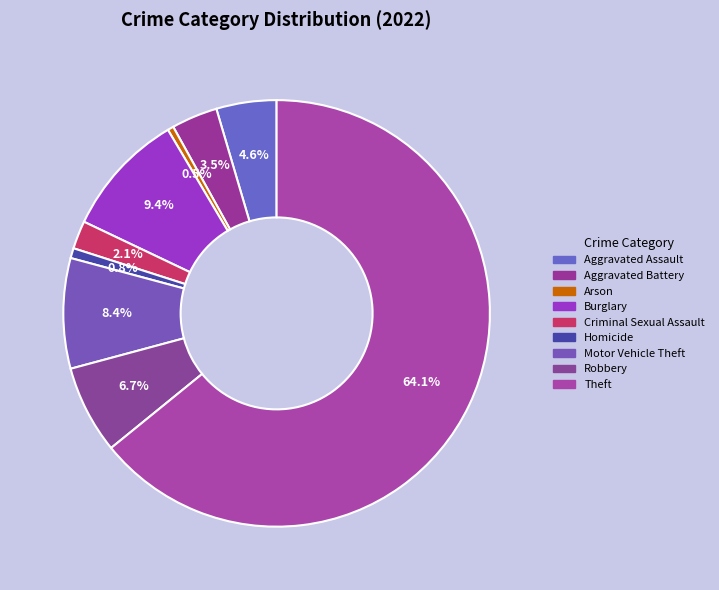

Approximately how many times larger is the value at Theft compared to Aggravated Assault?

14.1